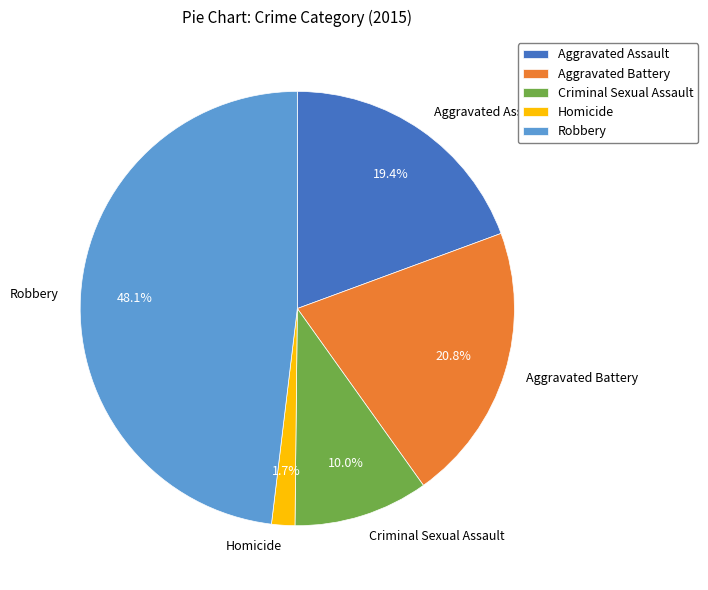

Is it true that Criminal Sexual Assault is 10% of the pie?

True